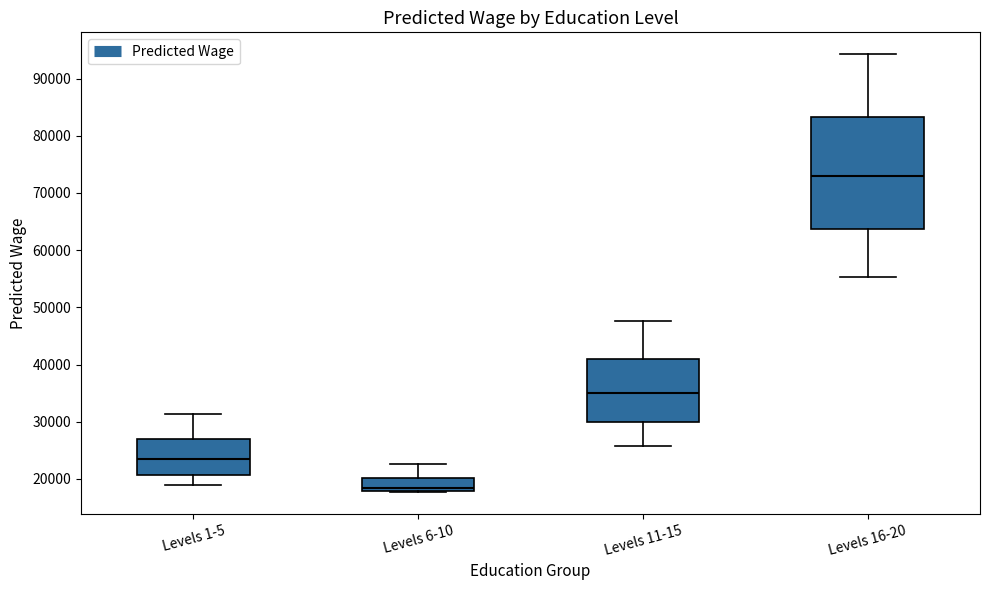

Reading left to right, read every box against the y-axis: the position of its median line, the range the box covers, and the ends of its whiskers. The values are not printed on the chart, so give them approximately, as read against the axis.

Levels 1-5: median 23000, box 21000 to 27000, whiskers 19000 to 31000
Levels 6-10: median 19000, box 18000 to 20000, whiskers 18000 to 23000
Levels 11-15: median 35000, box 30000 to 41000, whiskers 26000 to 48000
Levels 16-20: median 73000, box 64000 to 83000, whiskers 55000 to 94000